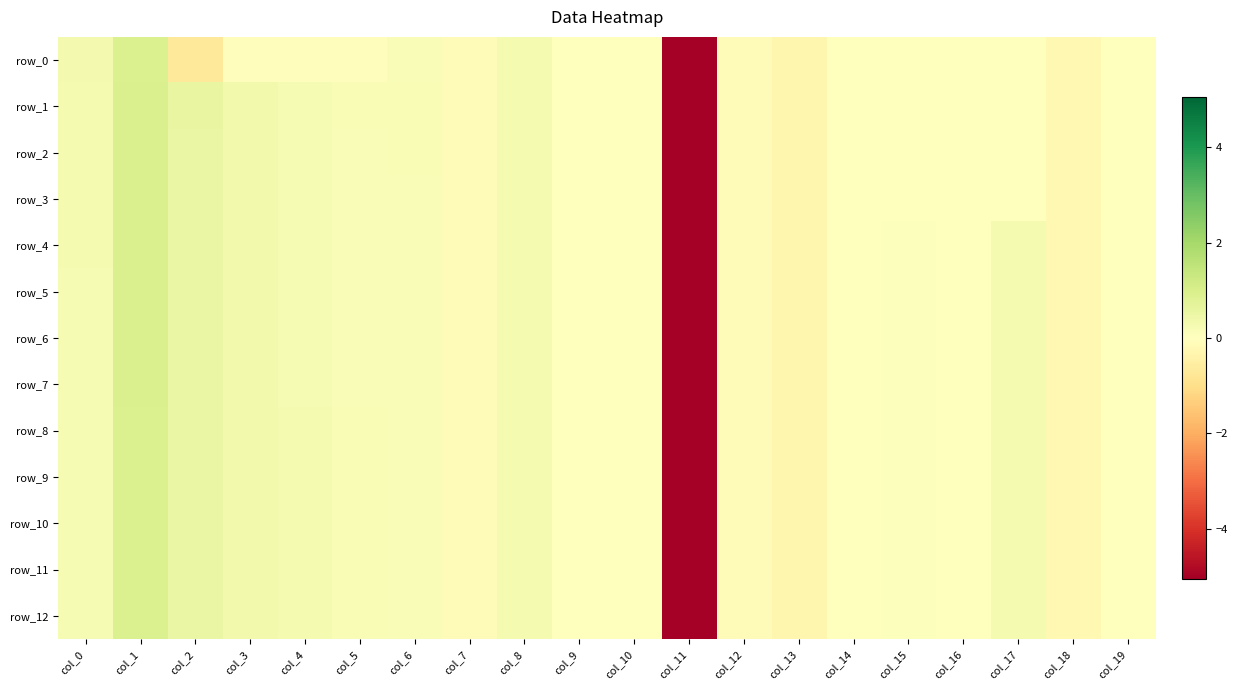

How many values in the row_7 series exceed 0?

14